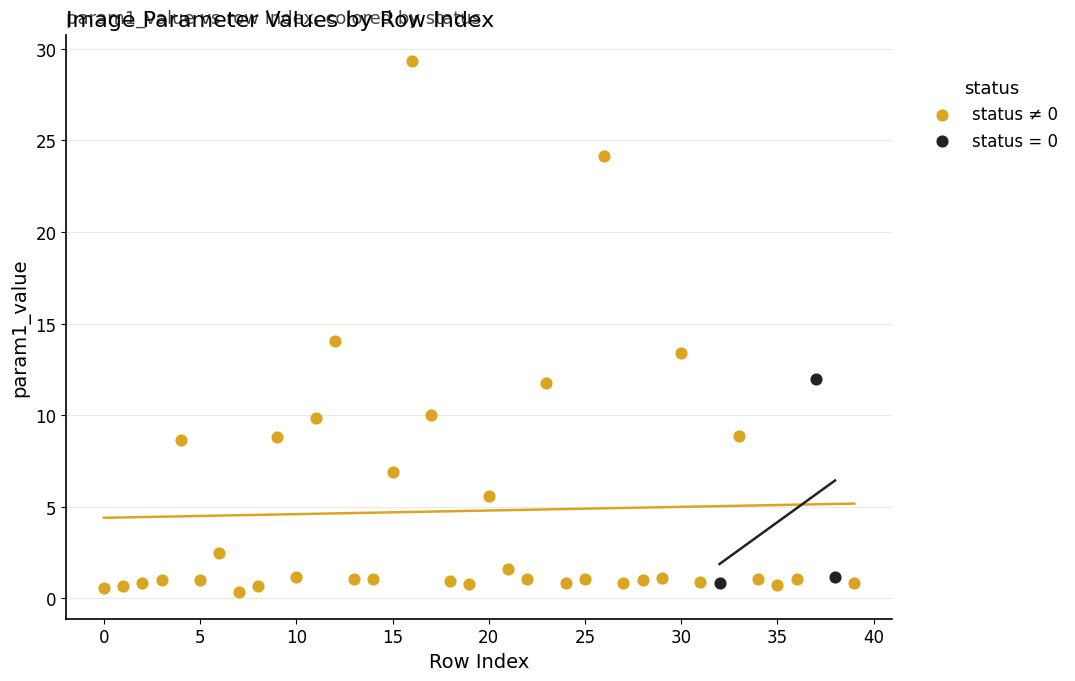

Which series has the largest Y range (max minus min)?

status ≠ 0